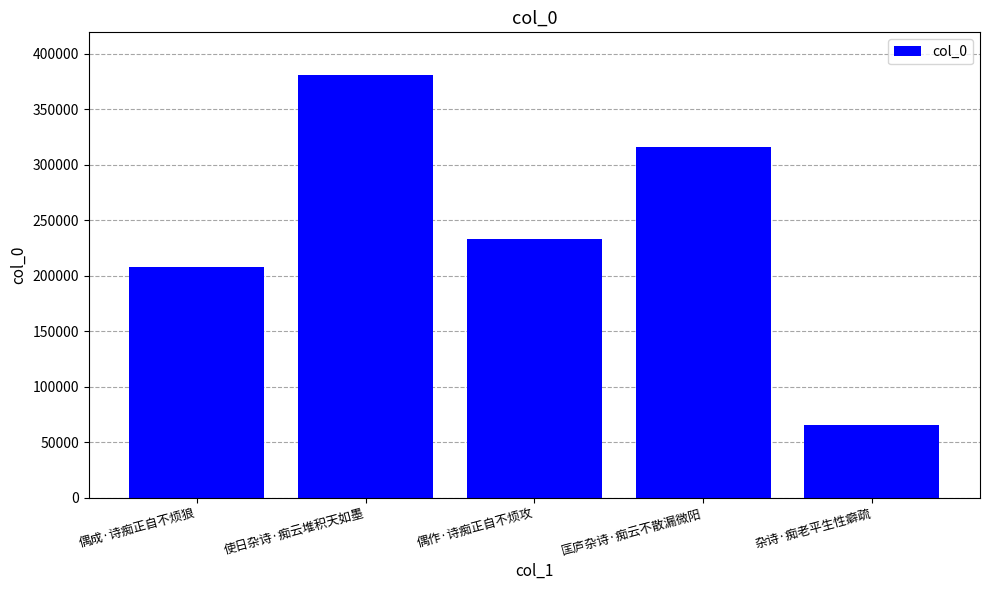

Rank the categories by value from highest to lowest.

使日杂诗·痴云堆积天如墨, 匡庐杂诗·痴云不散漏微阳, 偶作·诗痴正自不烦攻, 偶成·诗痴正自不烦狼, 杂诗·痴老平生性癖疏